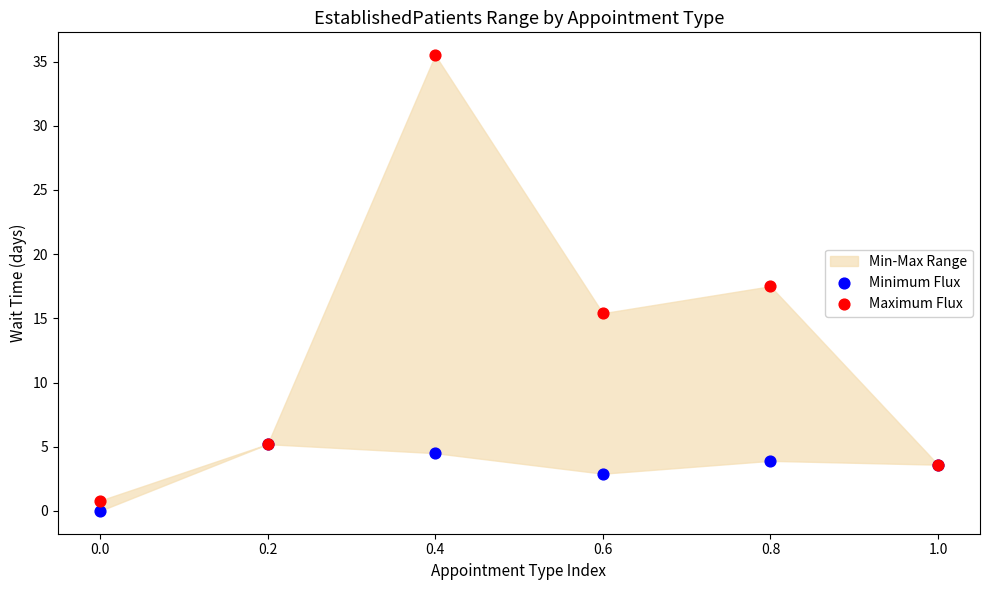

In the Maximum Flux series, what Y value is closest to 18?

17.5